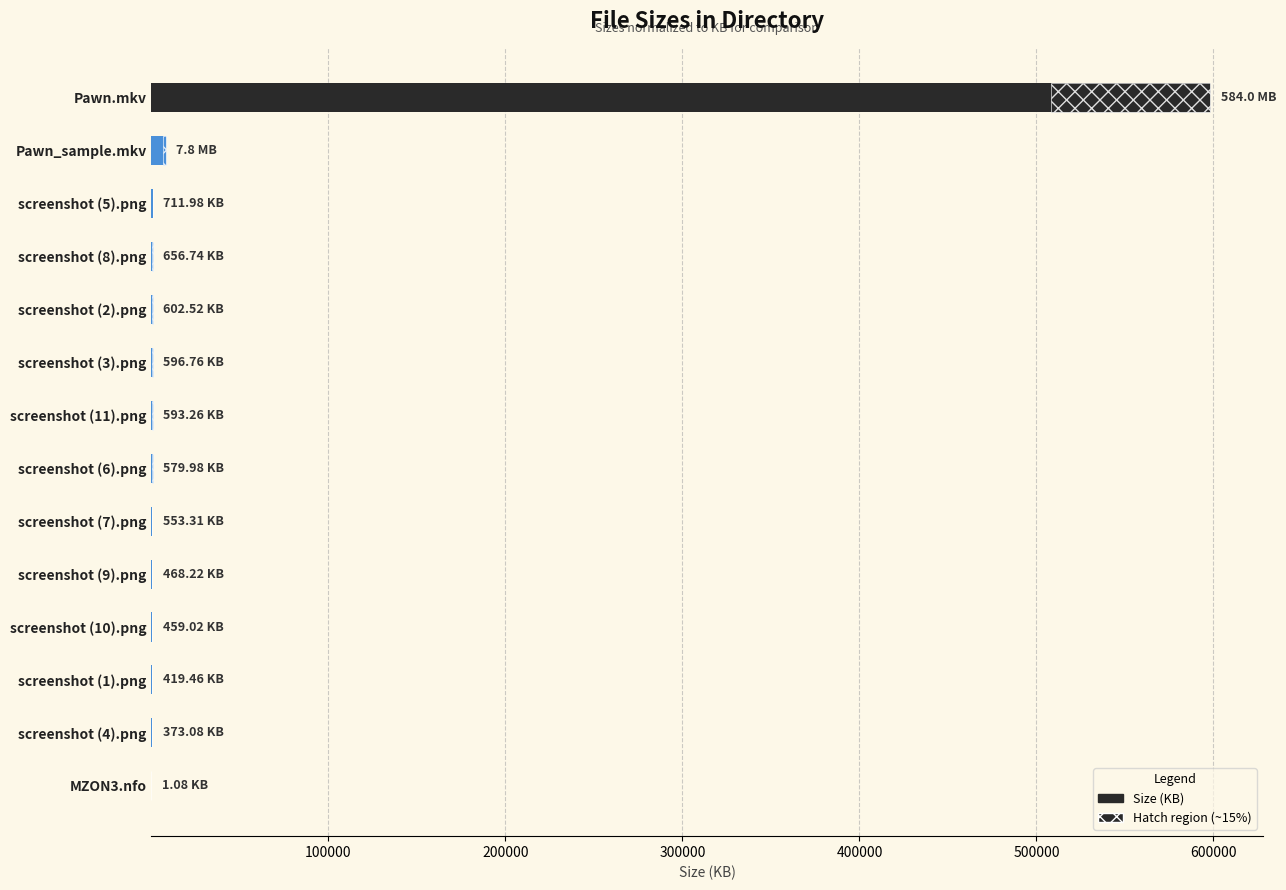

True or false: the data shows 189.2 at screenshot (7).png.

False